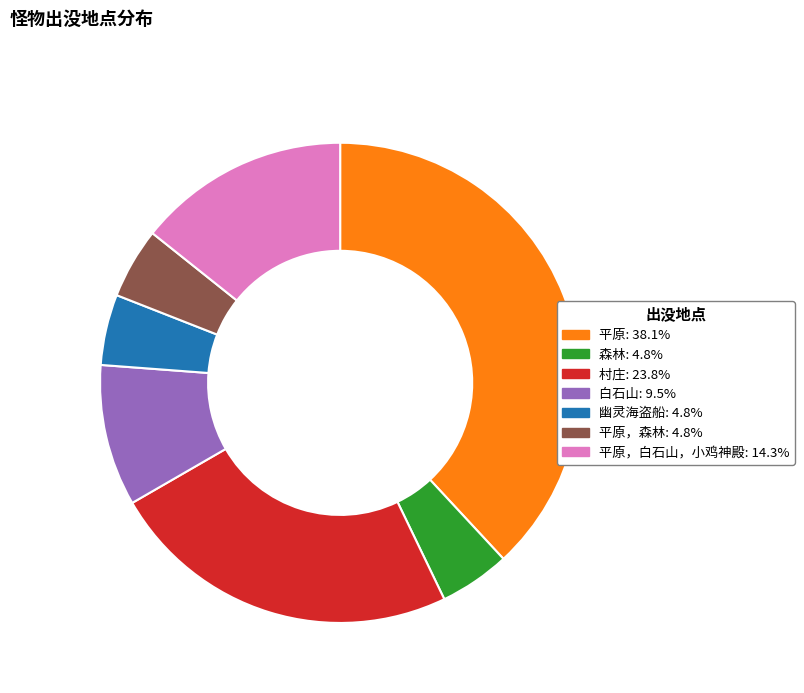

Is there any slice that represents more than half of the pie?

No